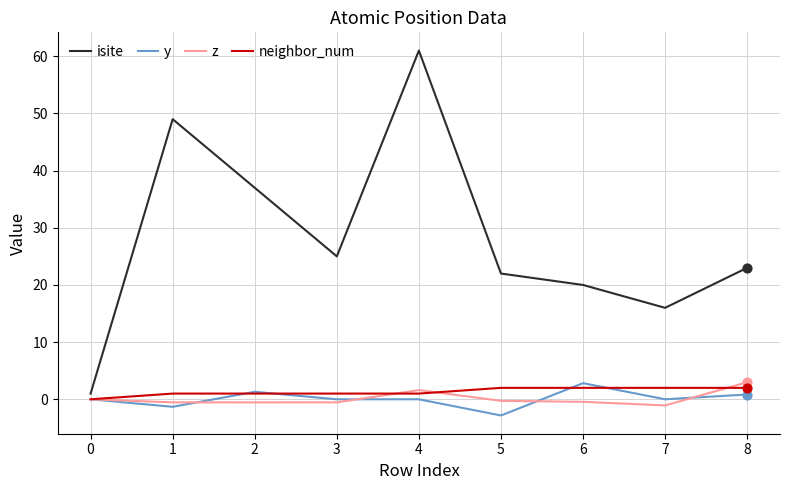

Between 1 and 2, which series saw the biggest shift?

isite